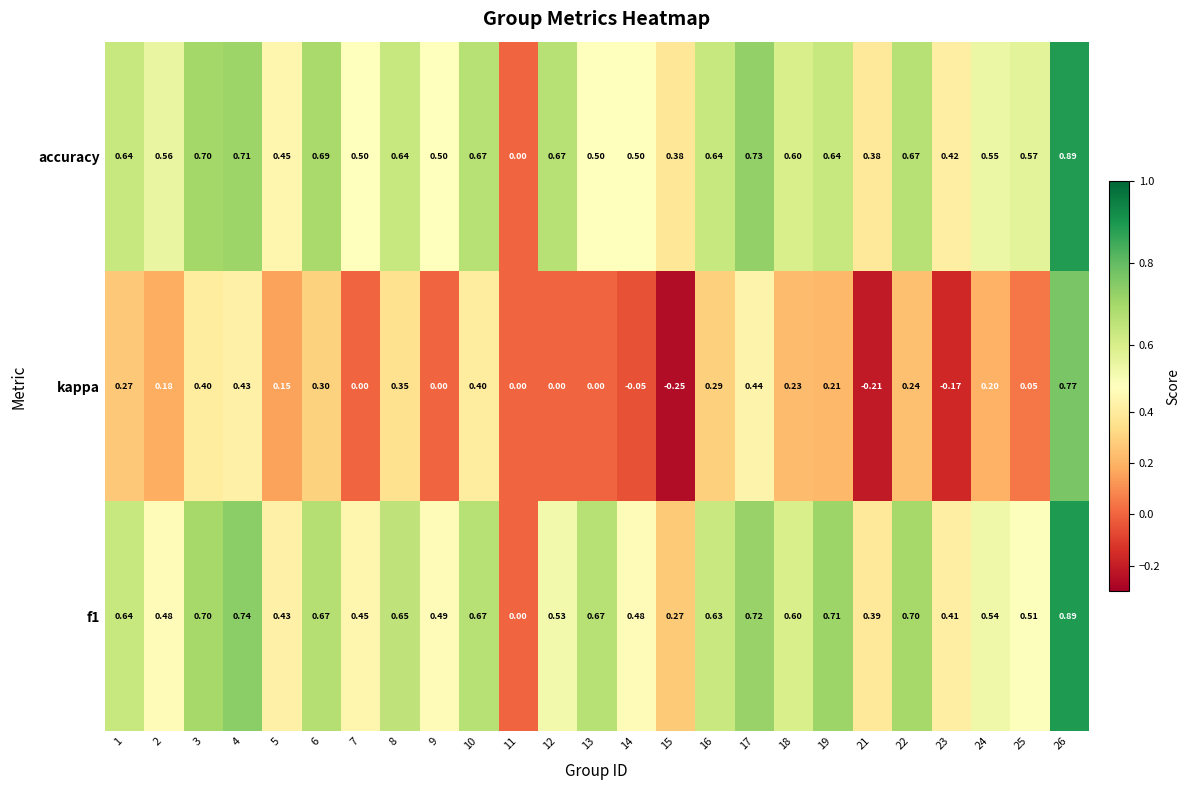

Which series changed the most between 3 and 18?

kappa